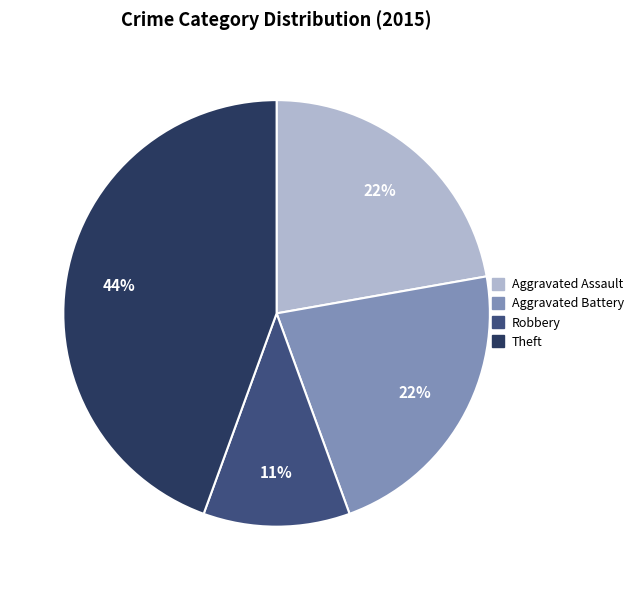

To the nearest percent, what is the difference between the largest and smallest slice percentages?

33%